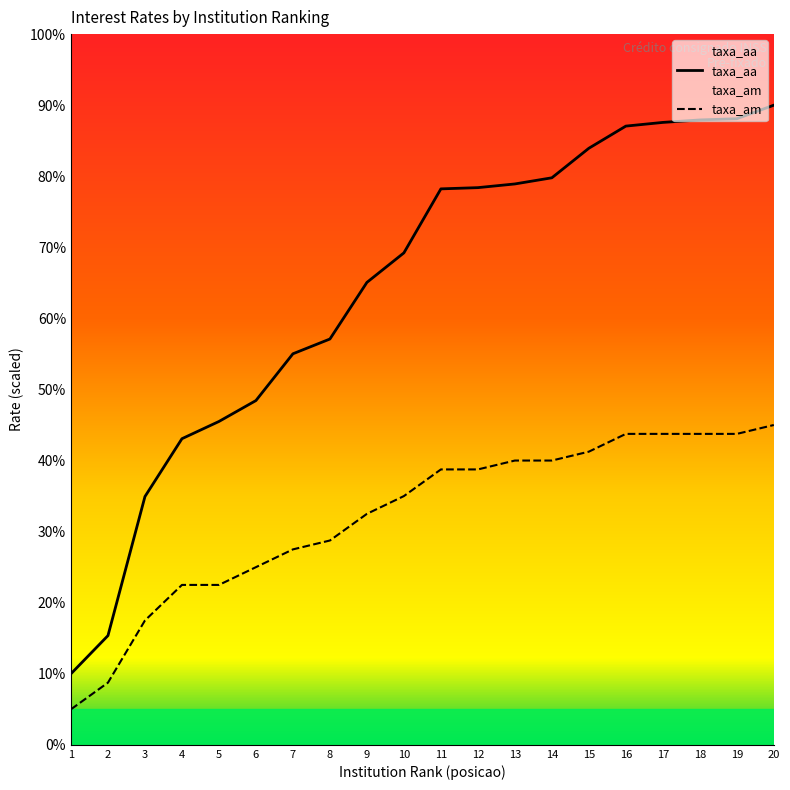

Read the taxa_aa value at 7.

55.0